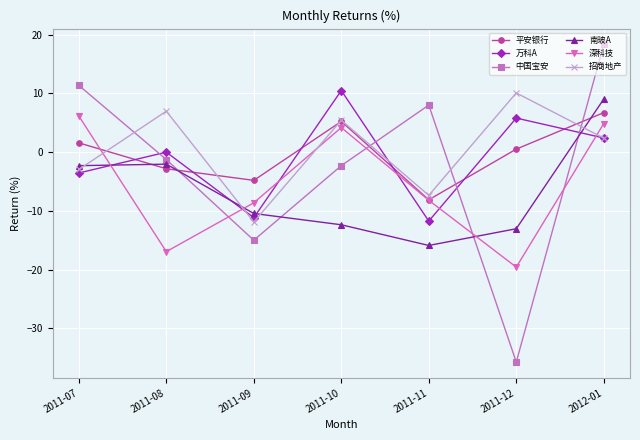

Rank the categories by 招商地产 value from lowest to highest.

2011-09, 2011-11, 2011-07, 2012-01, 2011-10, 2011-08, 2011-12